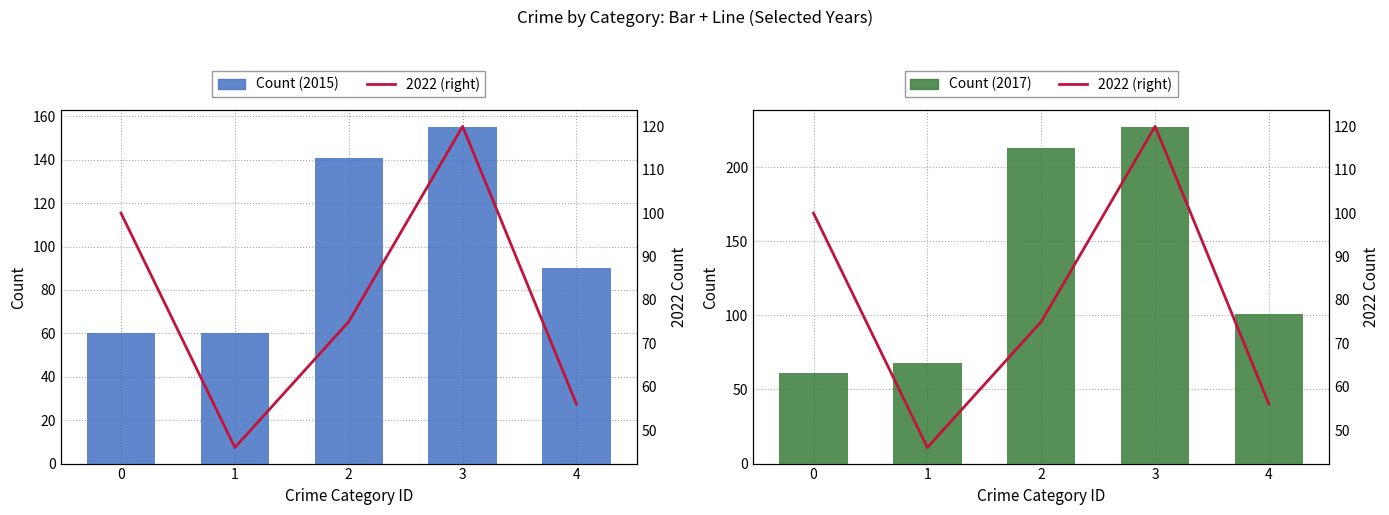

What is the sum of all Count (2015) values?

506